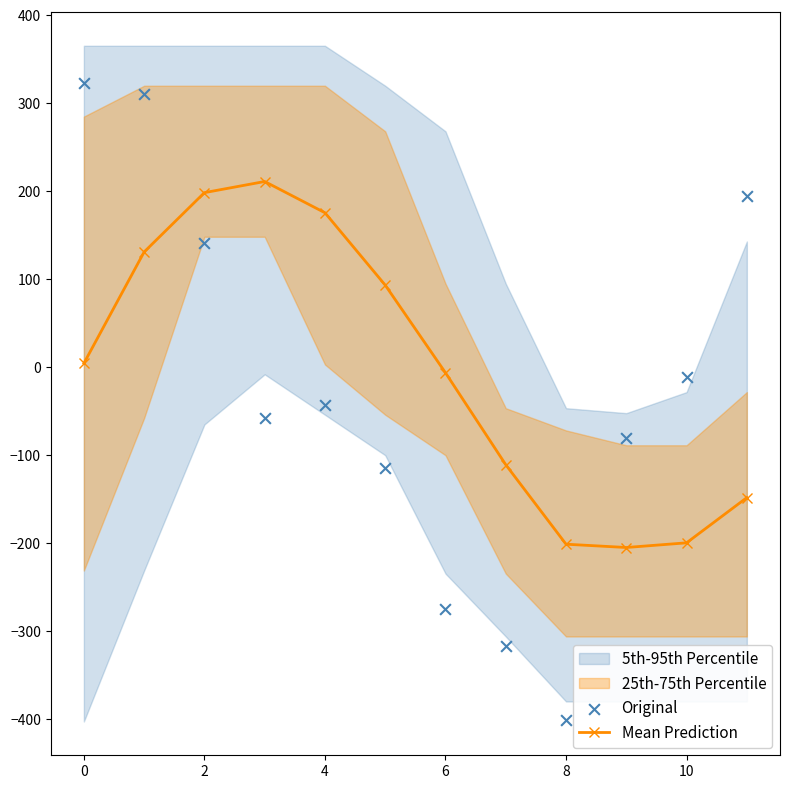

Is the value of Original at 0 greater than the value of Mean Prediction at 4?

Yes